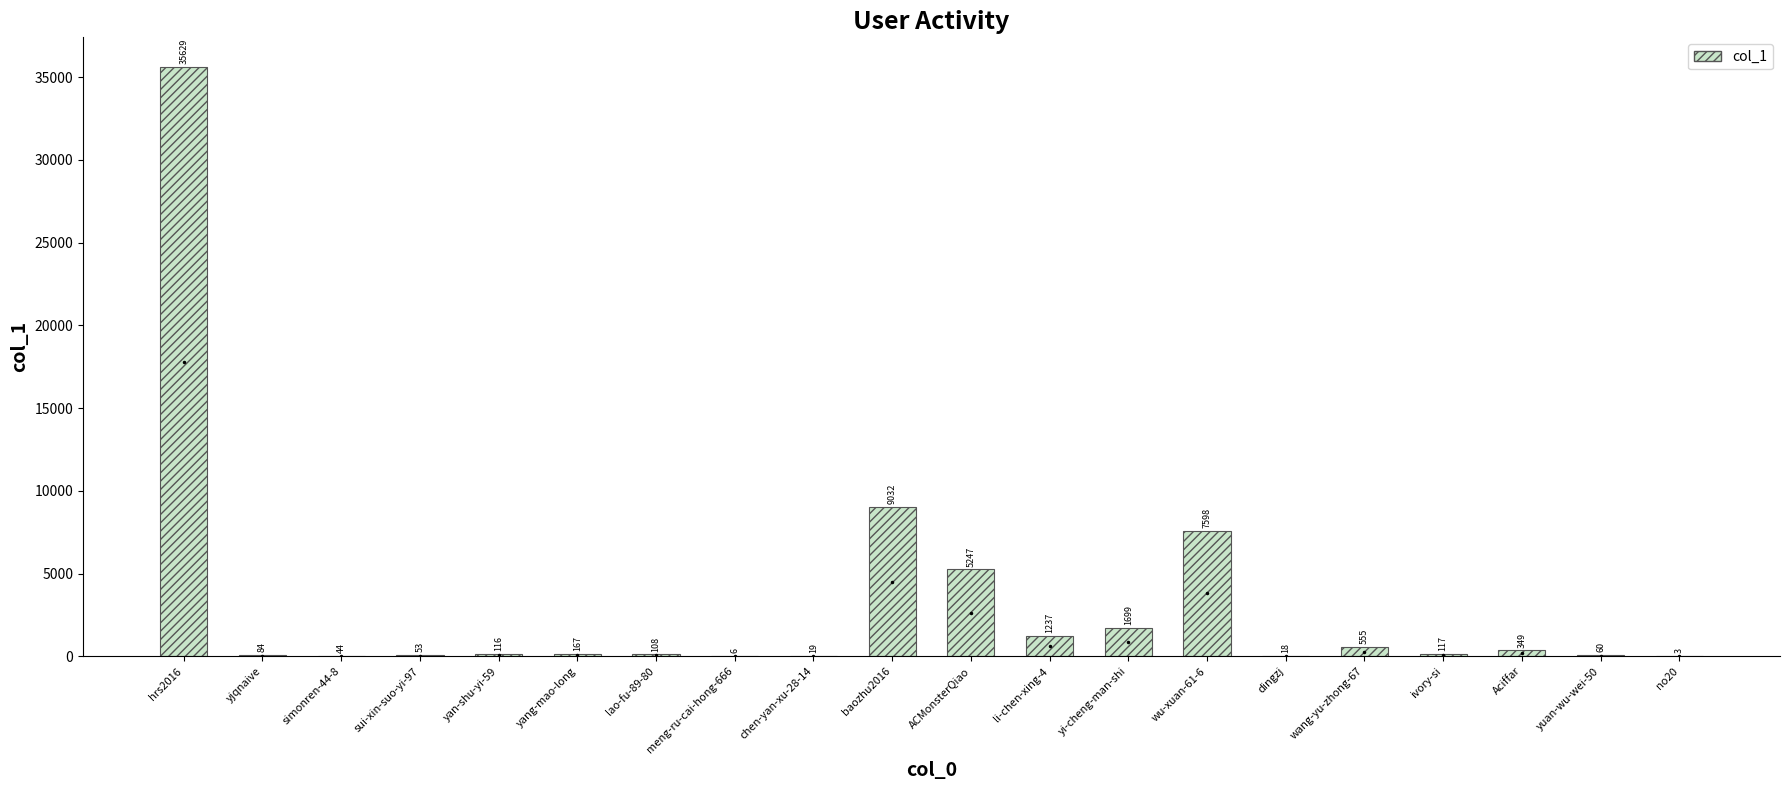

At which label does the data first exceed 117?

hrs2016